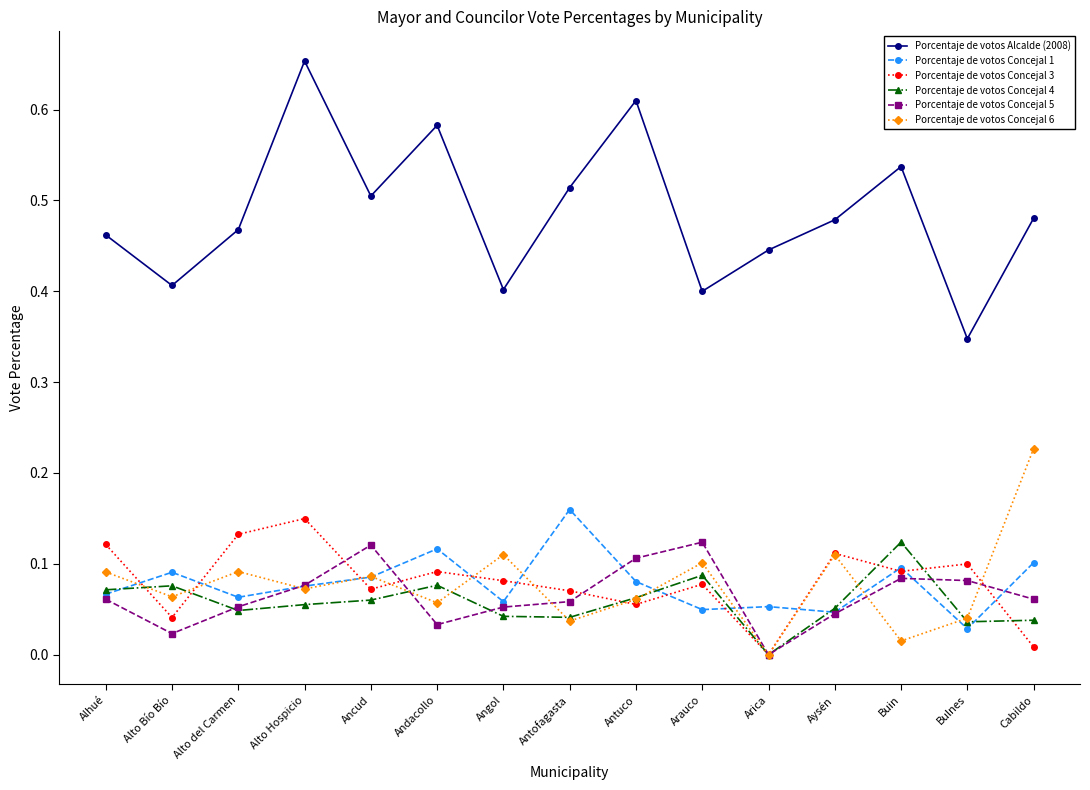

At which category is the sum across all series the highest?

Alto Hospicio